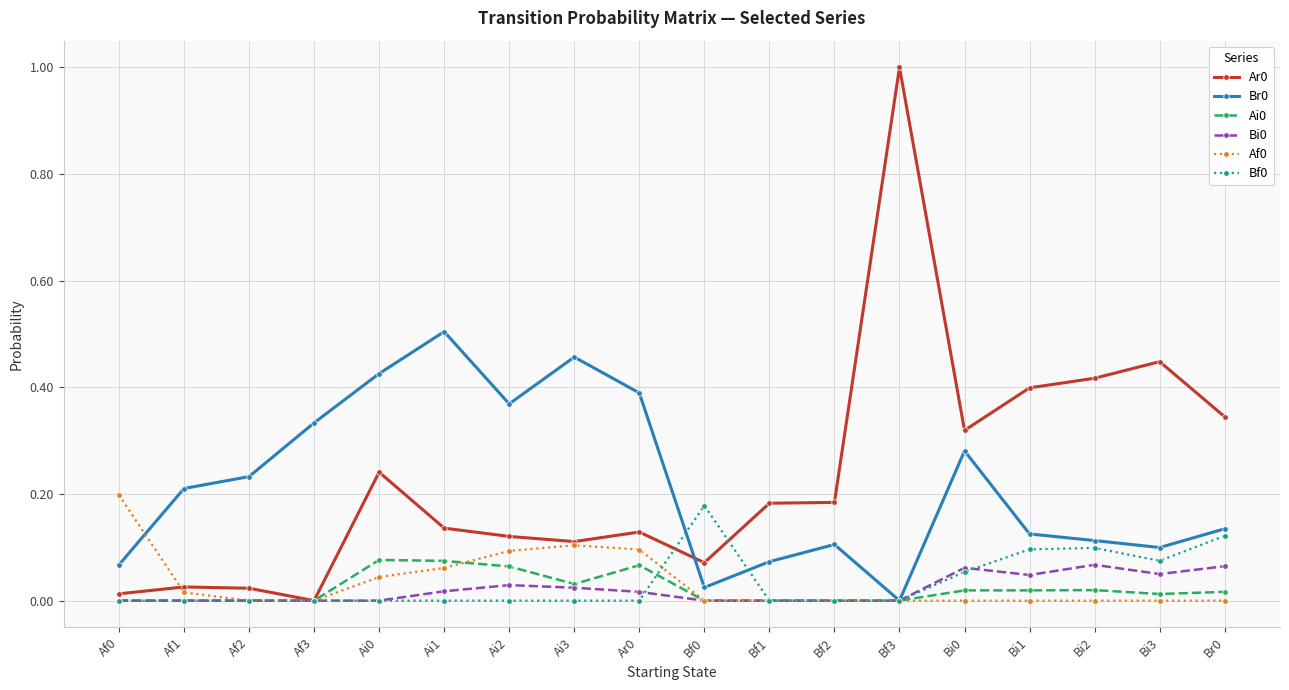

Is it true that Bf0 equals 0.1 at Bi2?

True